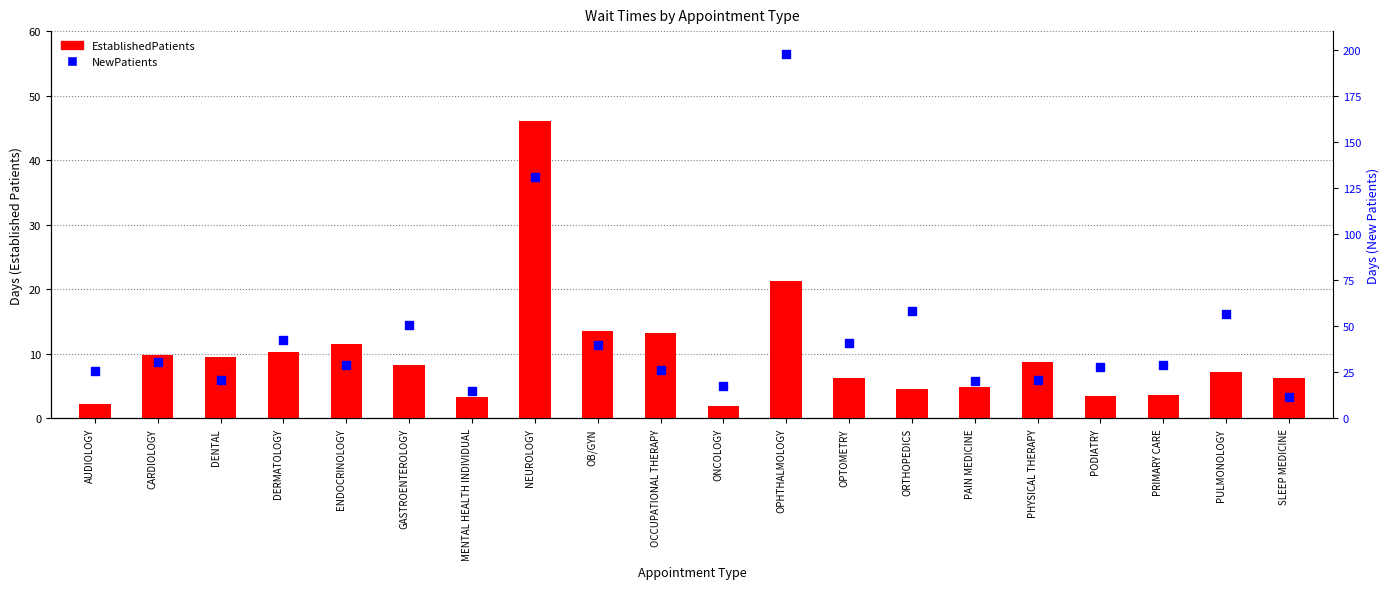

Which series reaches the minimum Y coordinate?

EstablishedPatients